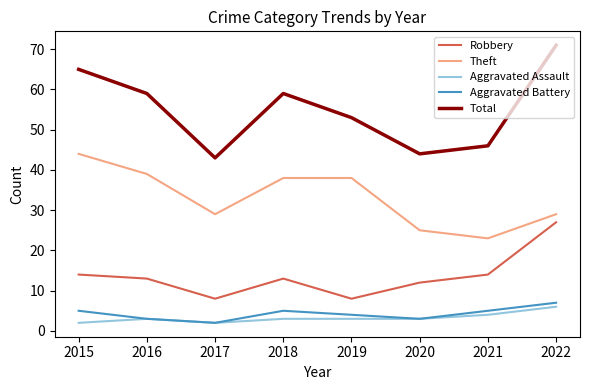

Reading left to right, transcribe all the data shown in this chart.

Robbery: 14	13	8	13	8	12	14	27
Theft: 44	39	29	38	38	25	23	29
Aggravated Assault: 2	3	2	3	3	3	4	6
Aggravated Battery: 5	3	2	5	4	3	5	7
Total: 65	59	43	59	53	44	46	71